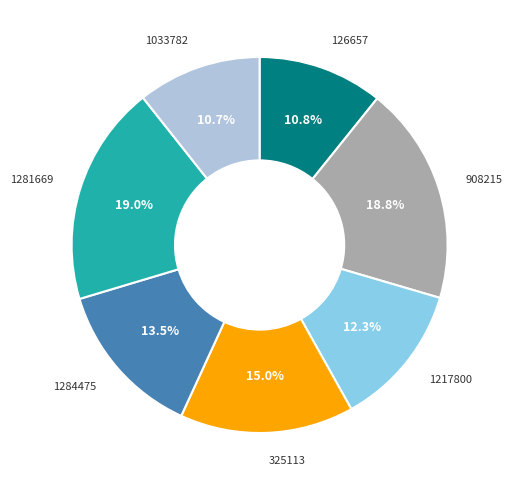

Does any single category account for the majority?

No